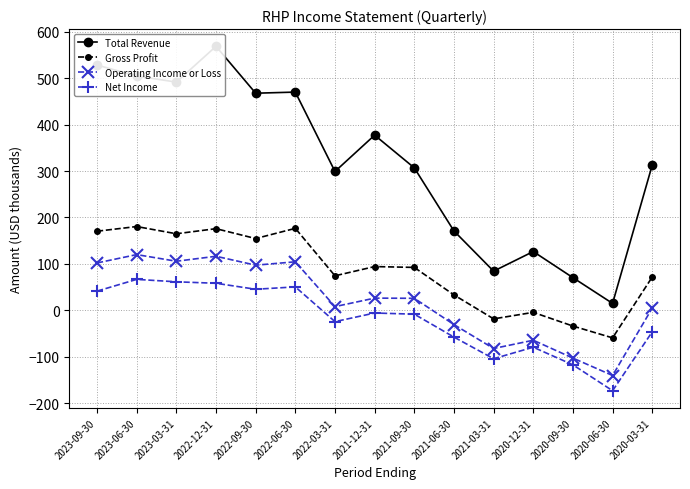

Which series changed the most between 2021-09-30 and 2021-03-31?

Total Revenue